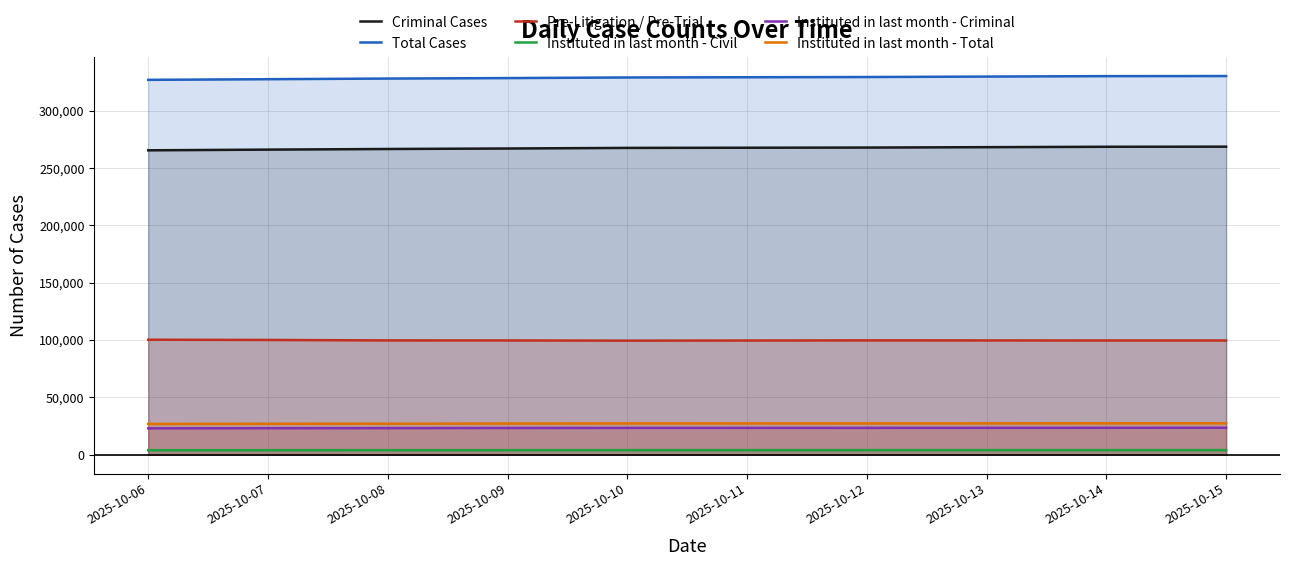

What is the value of the Pre-Litigation / Pre-Trial point at the 7th from the left?

99588